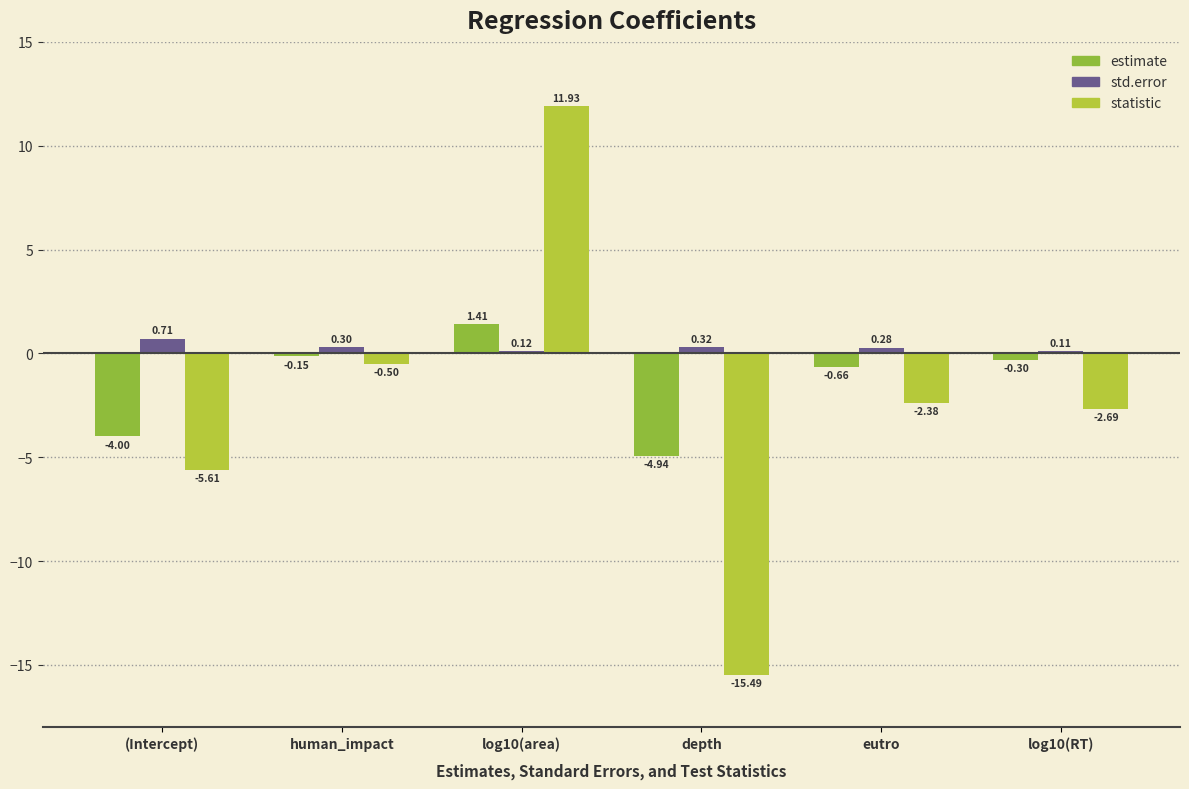

At which label does statistic reach its minimum?

depth